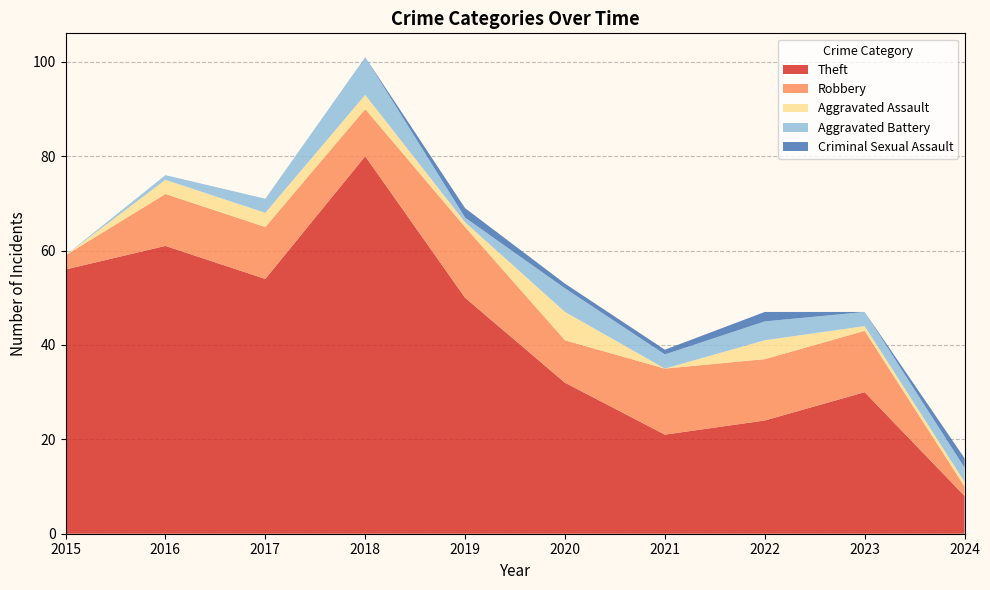

Reading left to right, what are all the values shown in this chart?

Theft: 2015=56	2016=61	2017=54	2018=80	2019=50	2020=32	2021=21	2022=24	2023=30	2024=8
Robbery: 2015=3	2016=11	2017=11	2018=10	2019=15	2020=9	2021=14	2022=13	2023=13	2024=2
Aggravated Assault: 2015=0	2016=3	2017=3	2018=3	2019=1	2020=6	2021=0	2022=4	2023=1	2024=1
Aggravated Battery: 2015=0	2016=1	2017=3	2018=8	2019=1	2020=5	2021=3	2022=4	2023=3	2024=3
Criminal Sexual Assault: 2015=0	2016=0	2017=0	2018=0	2019=2	2020=1	2021=1	2022=2	2023=0	2024=2